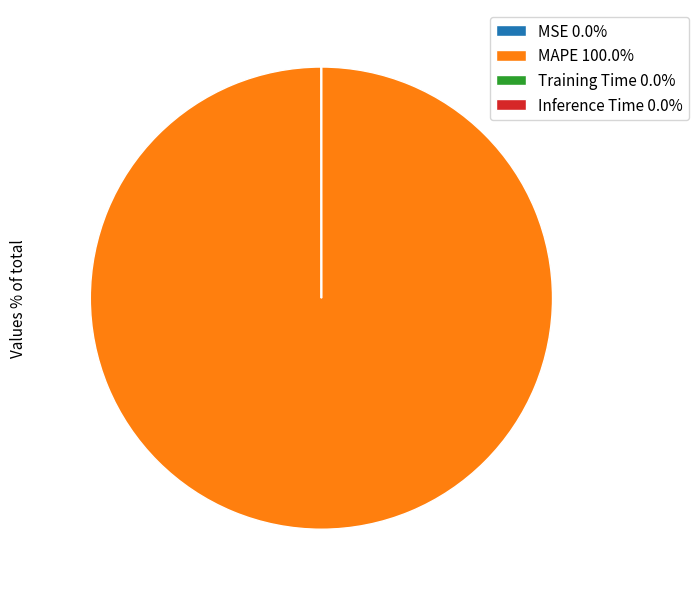

Does any single category account for the majority?

Yes